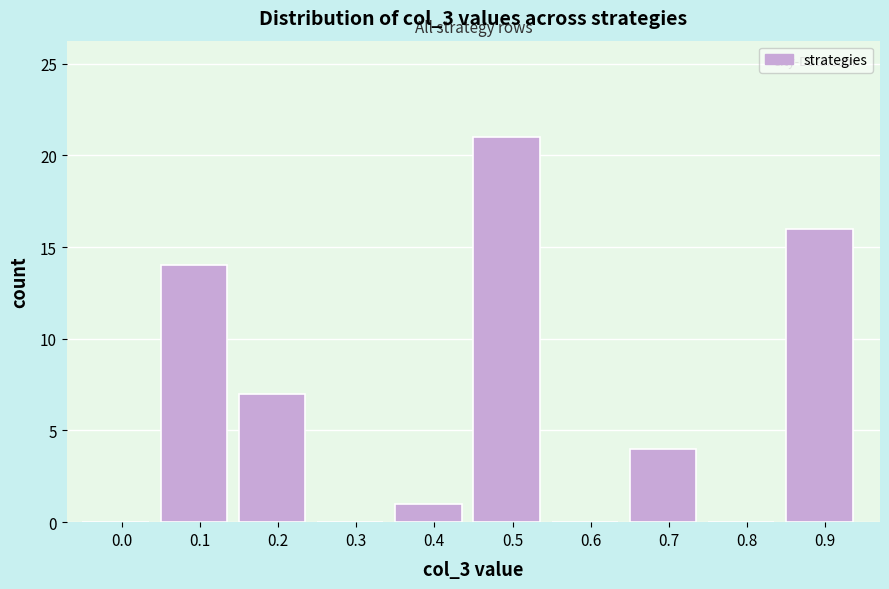

Reading left to right, transcribe all the data shown in this chart.

0.0=0	0.1=14	0.2=7	0.3=0	0.4=1	0.5=21	0.6=0	0.7=4	0.8=0	0.9=16